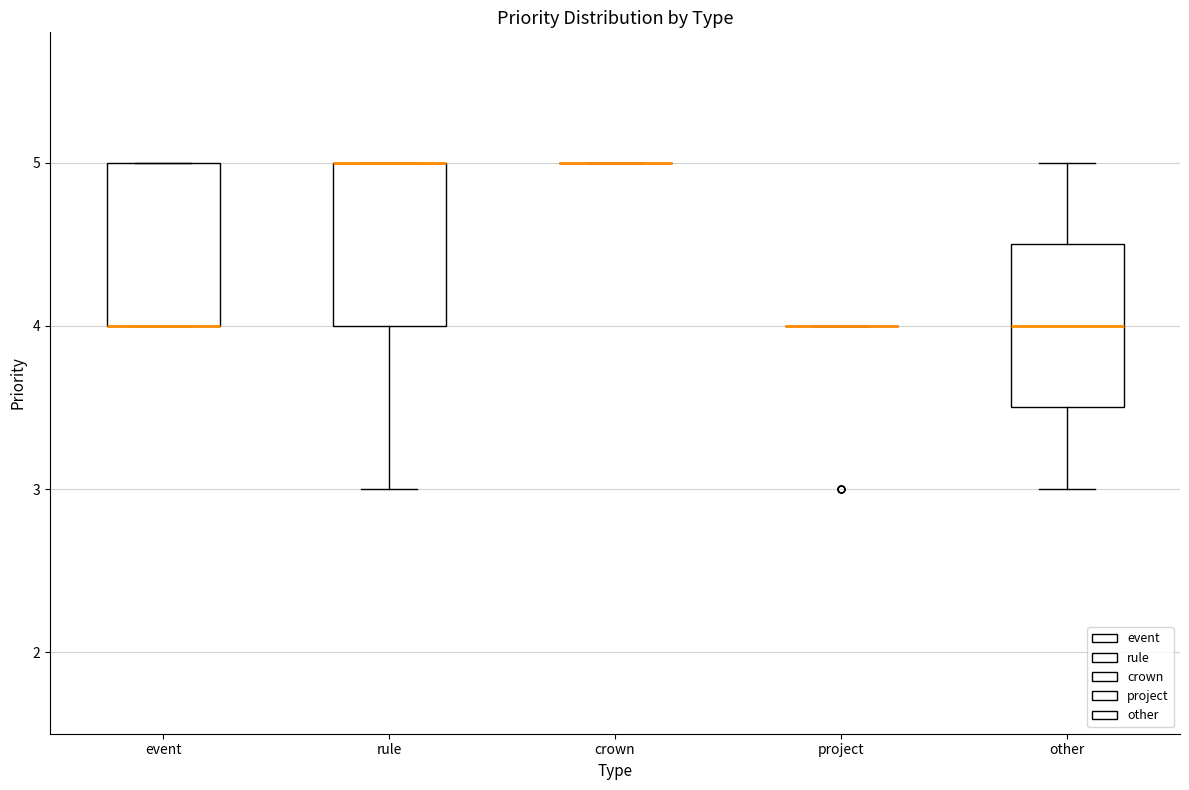

Reading left to right, read every box against the y-axis: the position of its median line, the range the box covers, and the ends of its whiskers. The values are not printed on the chart, so give them approximately, as read against the axis.

event: median 4.0 (drawn on the box's lower edge), box 4.0 to 5.0, whiskers 4.0 to 5.0
rule: median 5.0 (drawn on the box's upper edge), box 4.0 to 5.0, whiskers 3.0 to 5.0
crown: box collapsed to a line at 5.0, whiskers 5.0 to 5.0
project: box collapsed to a line at 4.0, whiskers 4.0 to 4.0
other: median 4.0, box 3.5 to 4.5, whiskers 3.0 to 5.0